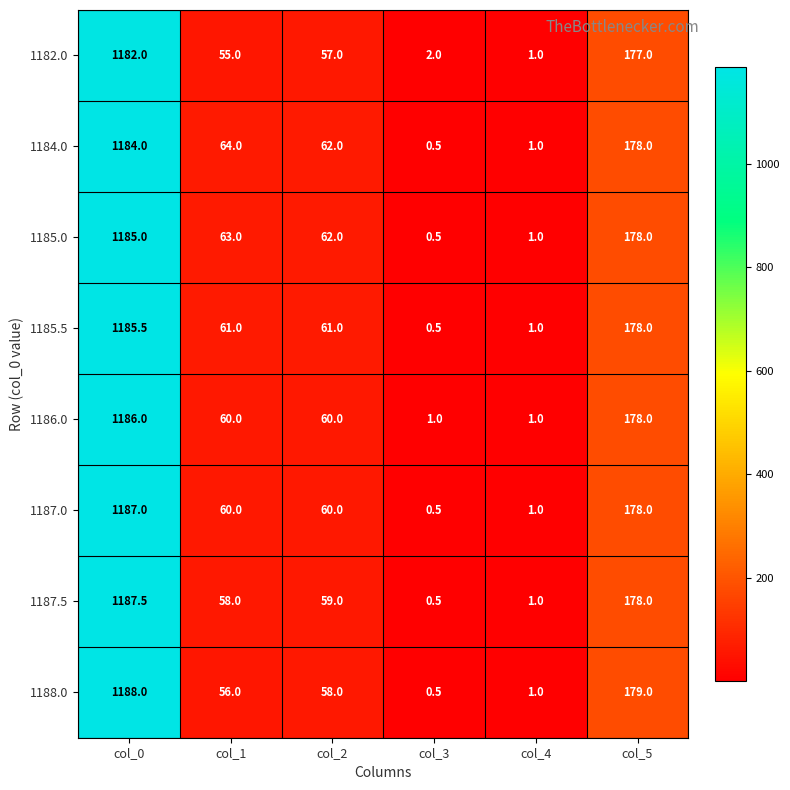

Which series has the largest range (max minus min)?

1188.0